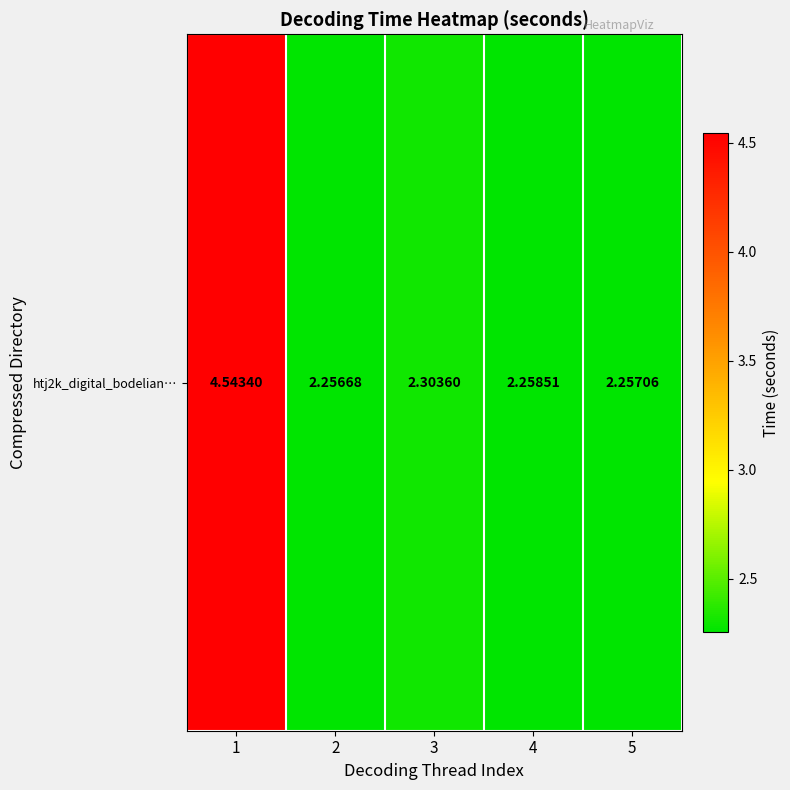

Reading left to right, extract all data points from this chart.

4.5	2.3	2.3	2.3	2.3